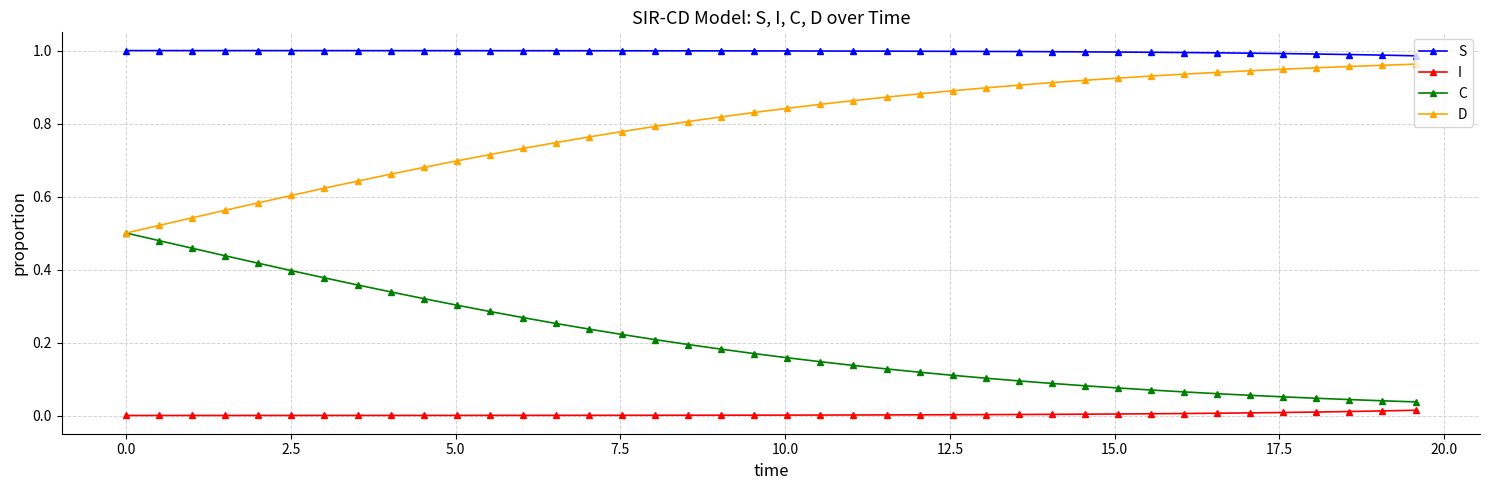

True or false: I and D cross at least once.

False